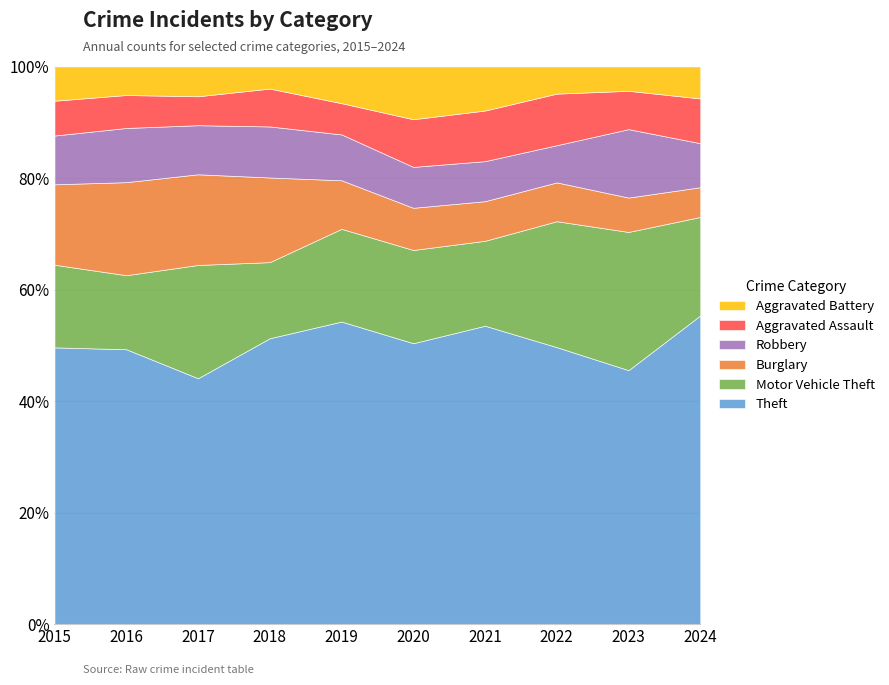

What is the total value across all series at 2017?

100.0